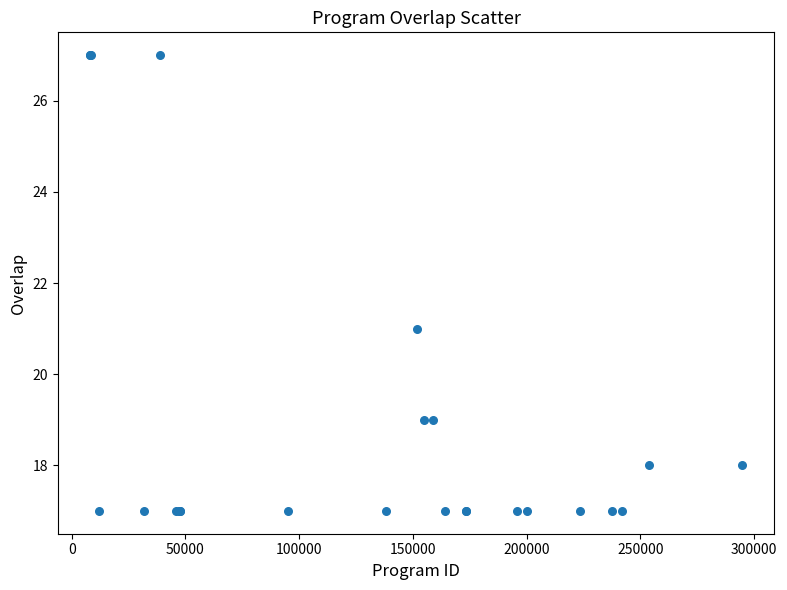

What Y value in the scatter plot is closest to 22?

21